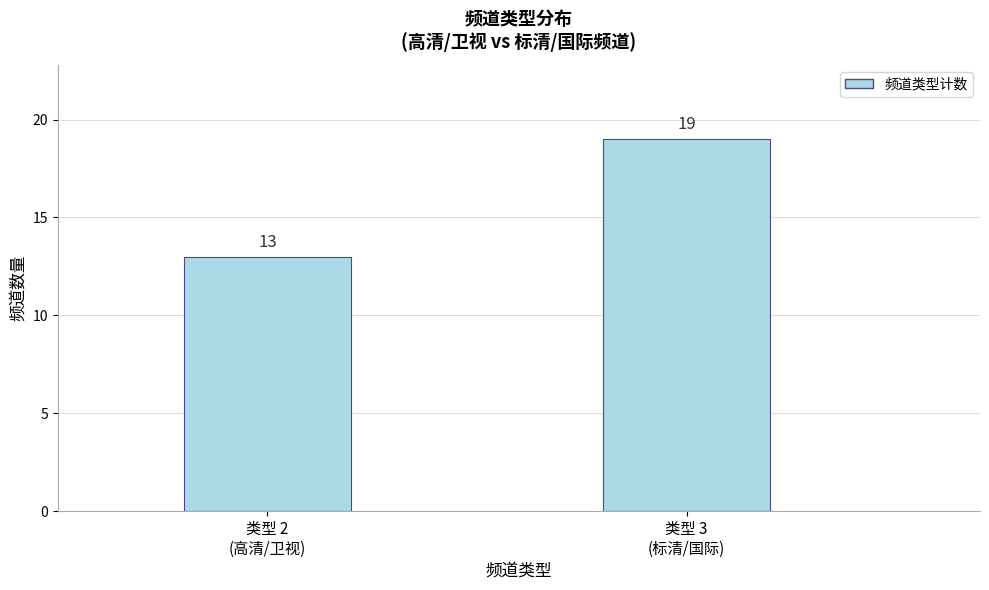

Reading left to right, extract all data points from this chart.

13	19